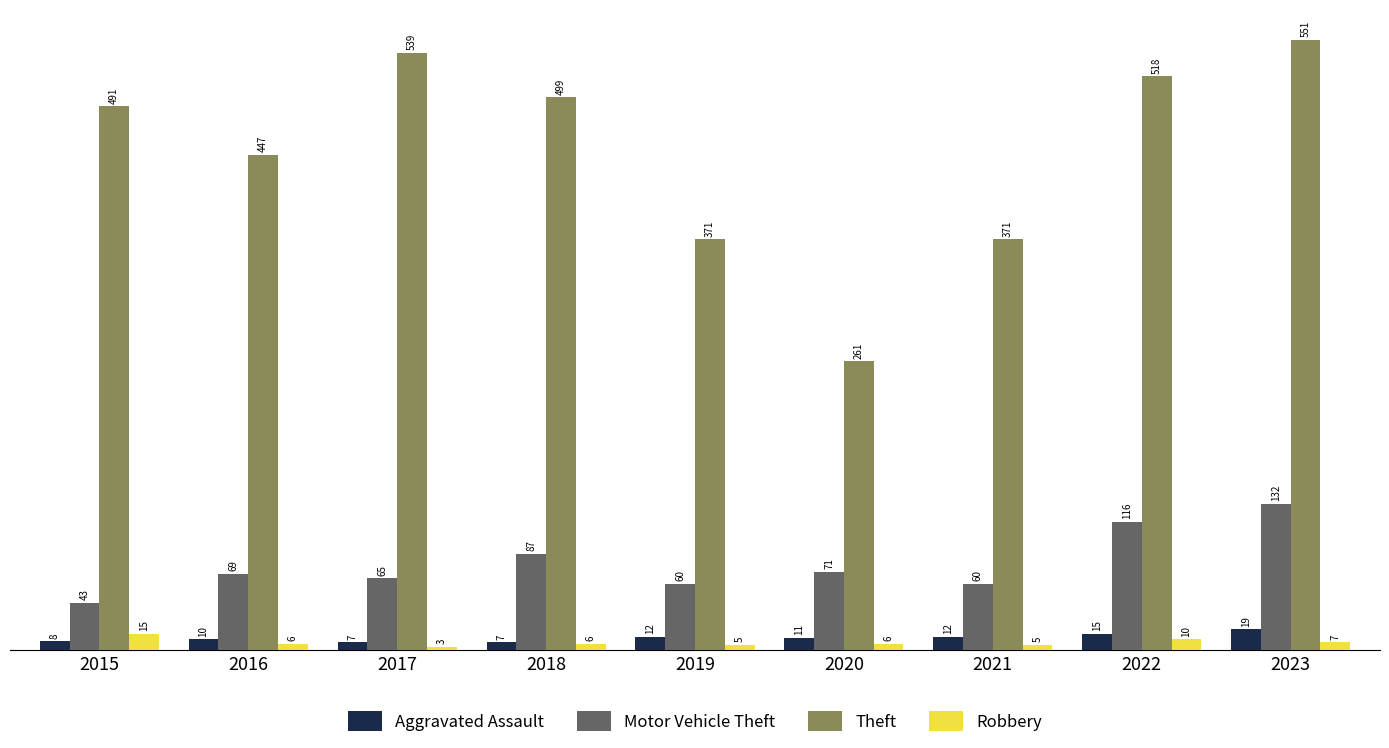

Rank the series at 2019 from highest to lowest value.

Theft, Motor Vehicle Theft, Aggravated Assault, Robbery